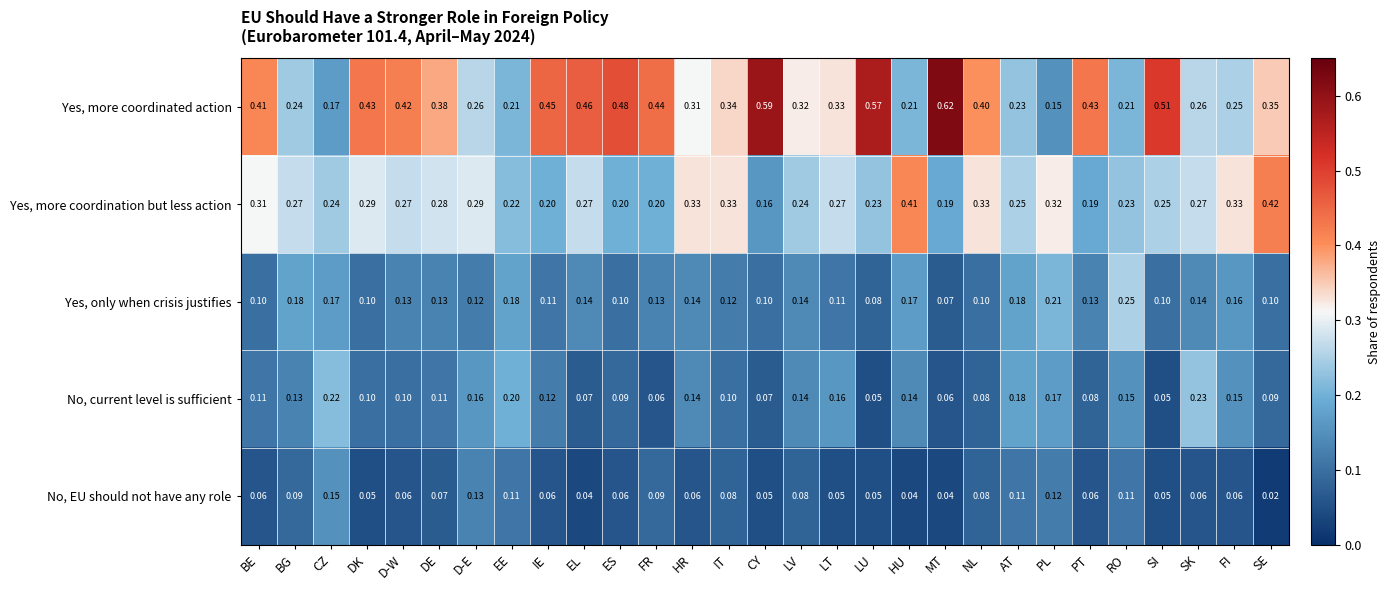

Is the value of No, current level is sufficient at DK greater than the value of Yes, more coordinated action at CY?

No